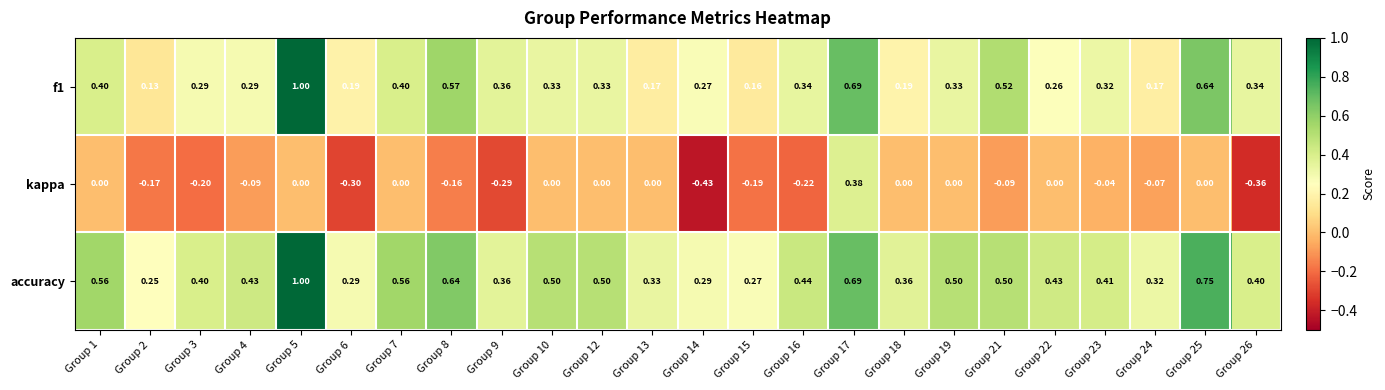

Which series changed the most between Group 9 and Group 13?

kappa